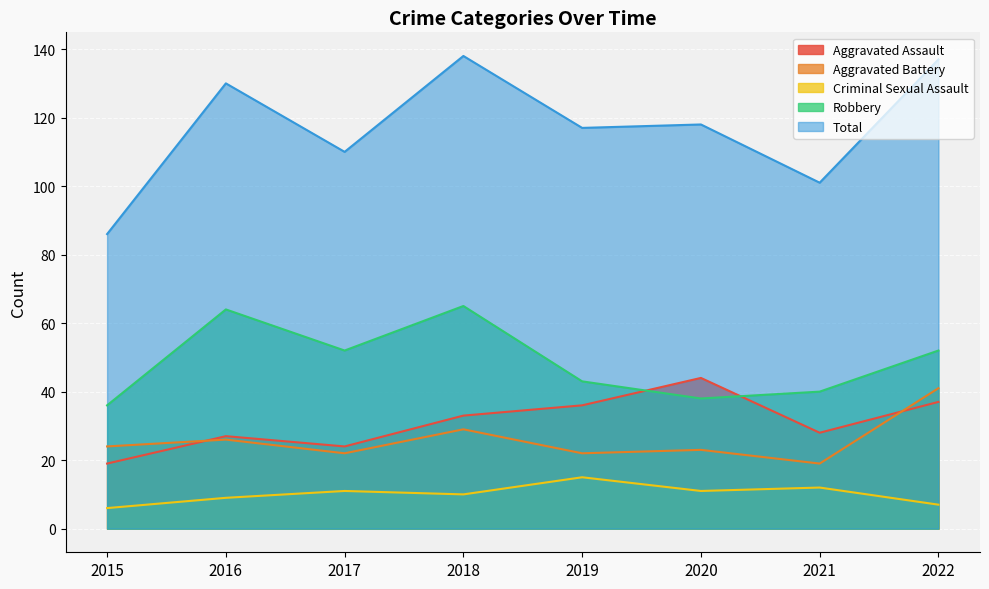

True or false: Robbery and Criminal Sexual Assault intersect in this chart.

False